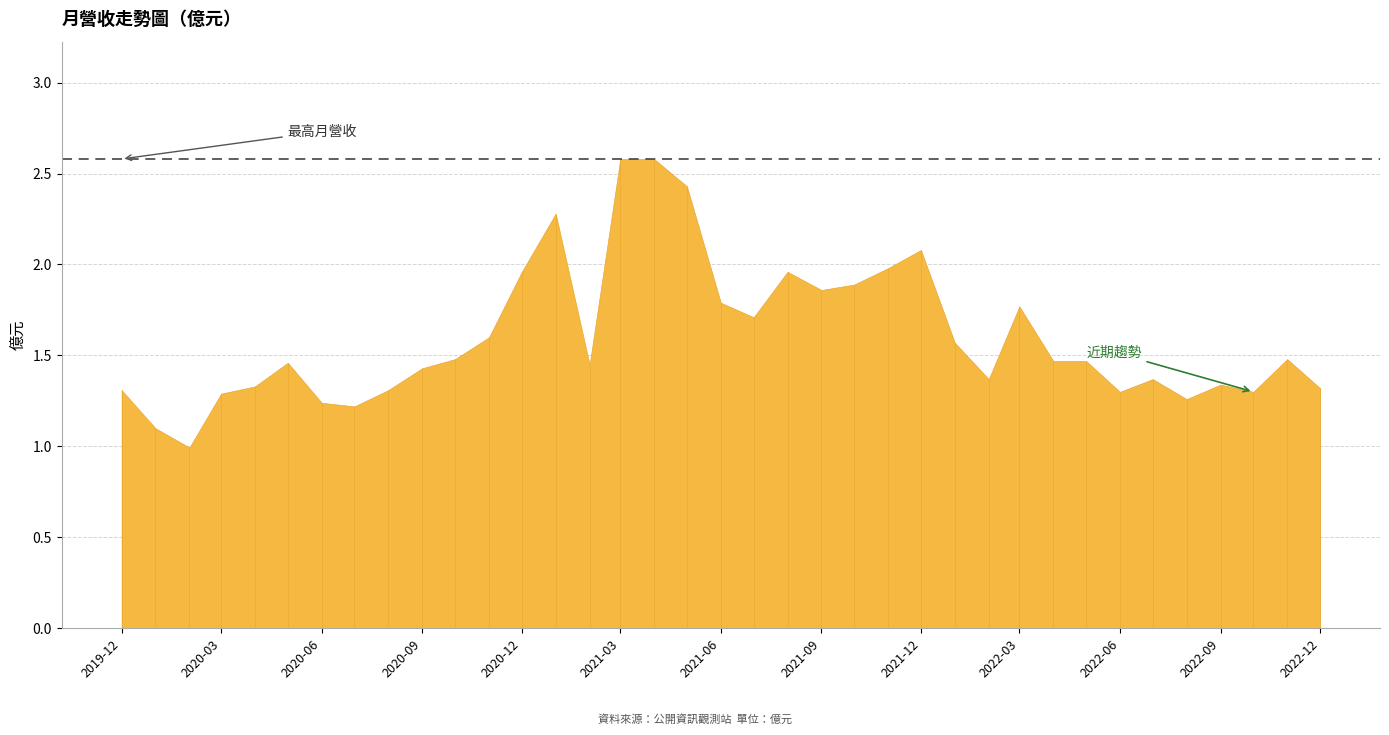

The value at 2022-08 is 1.3. True or false?

True